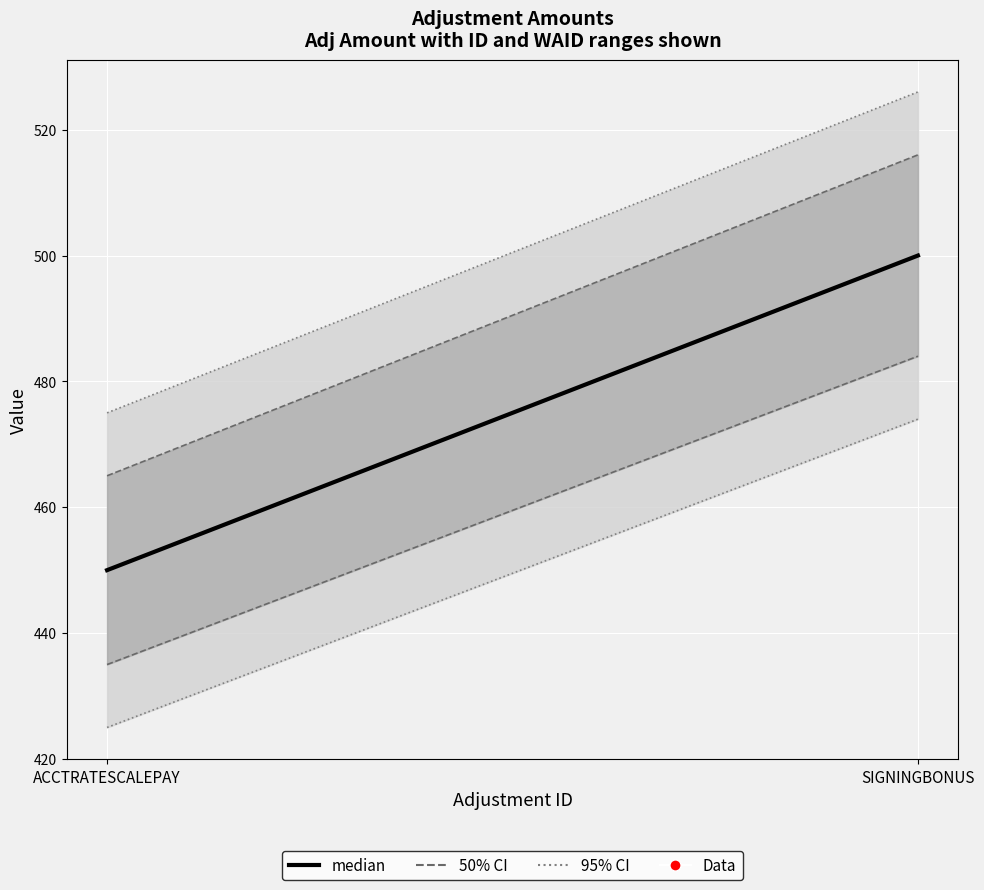

The chart shows a value of 500 at SIGNINGBONUS. True or false?

True